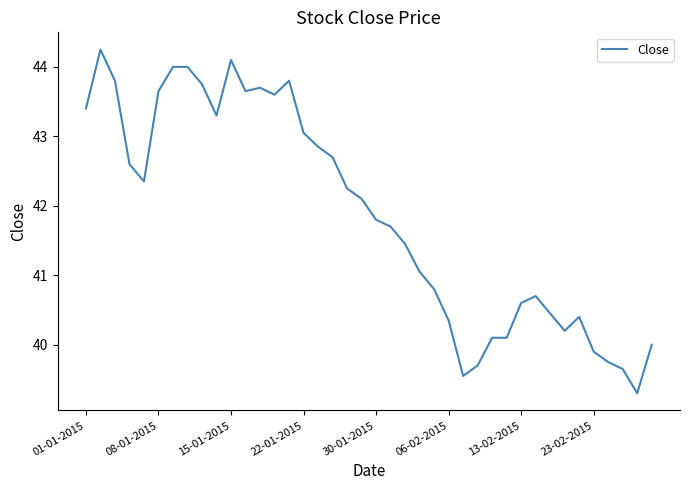

What is the minimum value shown in the chart?

39.3